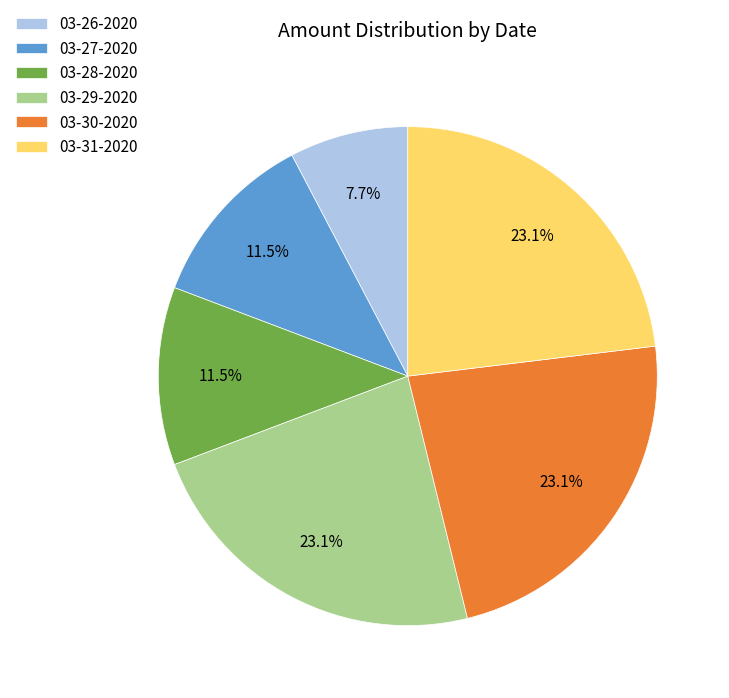

To the nearest percent, what portion does 03-29-2020 represent?

23%